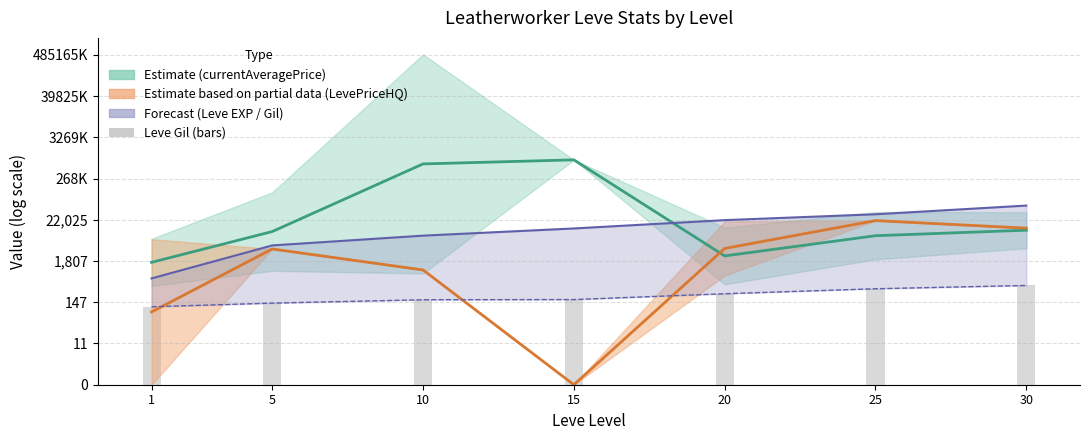

What is the ratio of the value at 30 to the value at 5?

1.2